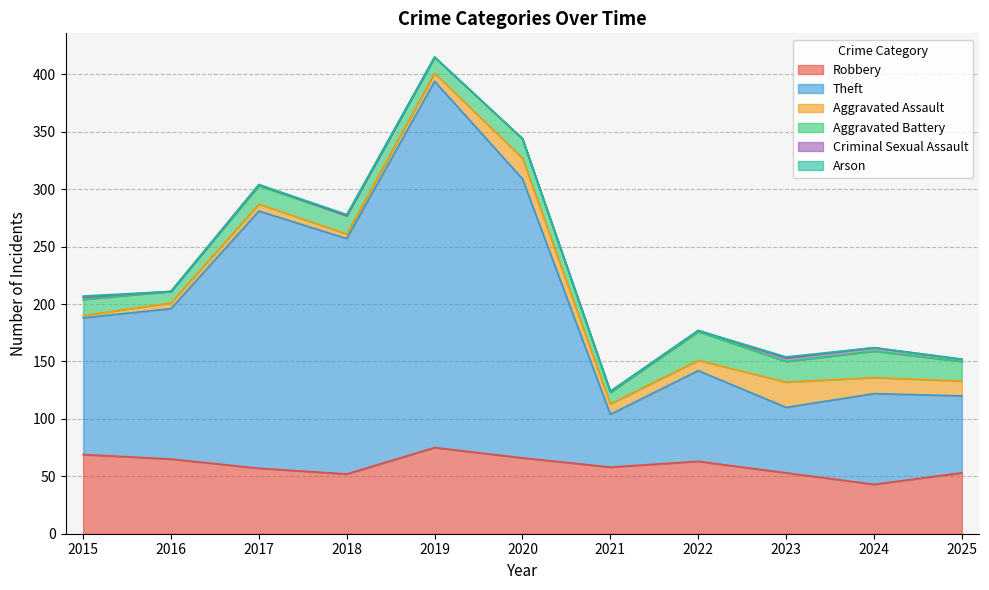

How many data points does each series have?

11